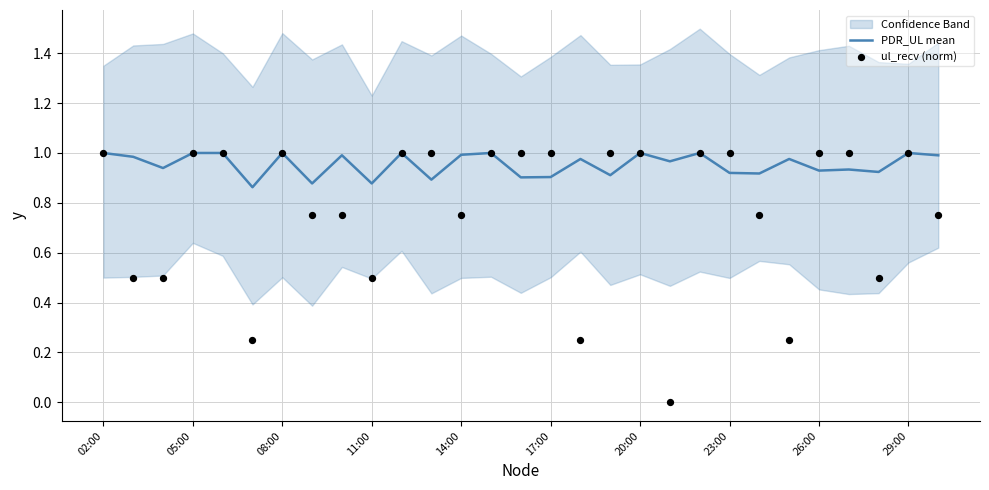

At how many categories does at least one series exceed 0?

29